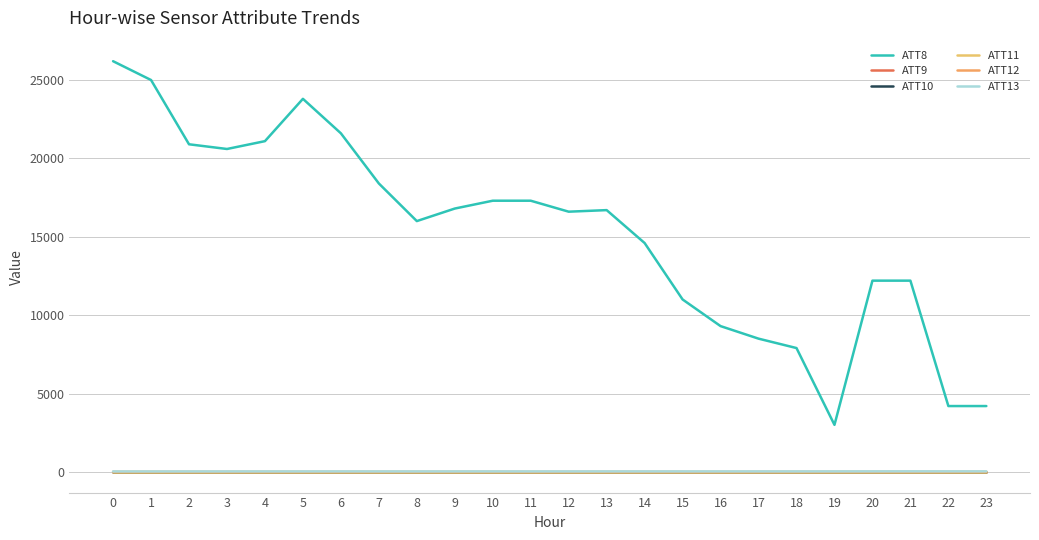

Reading left to right, what are all the values shown in this chart?

ATT8: 26200.0	25000.0	20900.0	20600.0	21100.0	23800.0	21600.0	18400.0	16000.0	16800.0	17300.0	17300.0	16600.0	16700.0	14600.0	11000.0	9300.0	8500.0	7900.0	3000.0	12200.0	12200.0	4200.0	4200.0
ATT9: -10.0	-10.0	-10.0	-10.0	-10.0	-10.0	-10.0	-10.0	-10.0	-10.0	-10.0	-10.0	-10.0	-10.0	-10.0	-10.0	-10.0	-10.0	-10.0	-10.0	-10.0	-10.0	-10.0	-10.0
ATT10: -10.0	-10.0	-10.0	-10.0	-10.0	-10.0	-10.0	-10.0	-10.0	-10.0	-10.0	-10.0	-10.0	-10.0	-10.0	-10.0	-10.0	-10.0	-10.0	-10.0	-10.0	-10.0	-10.0	-10.0
ATT11: -10.0	-10.0	-10.0	-10.0	-10.0	-10.0	-10.0	-10.0	-10.0	-10.0	-10.0	-10.0	-10.0	-10.0	-10.0	-10.0	-10.0	-10.0	-10.0	-10.0	-10.0	-10.0	-10.0	-10.0
ATT12: 3.6	3.9	3.0	2.9	3.9	3.6	3.6	4.2	4.8	4.4	4.7	1.2	3.0	3.4	2.5	1.9	0.6	2.4	3.6	3.9	4.2	4.1	4.6	5.2
ATT13: 27.0	26.5	27.3	27.7	28.7	28.4	29.6	28.2	27.9	28.8	28.9	27.9	28.6	29.0	29.3	29.2	29.6	29.3	28.7	30.0	31.8	33.6	32.1	32.6